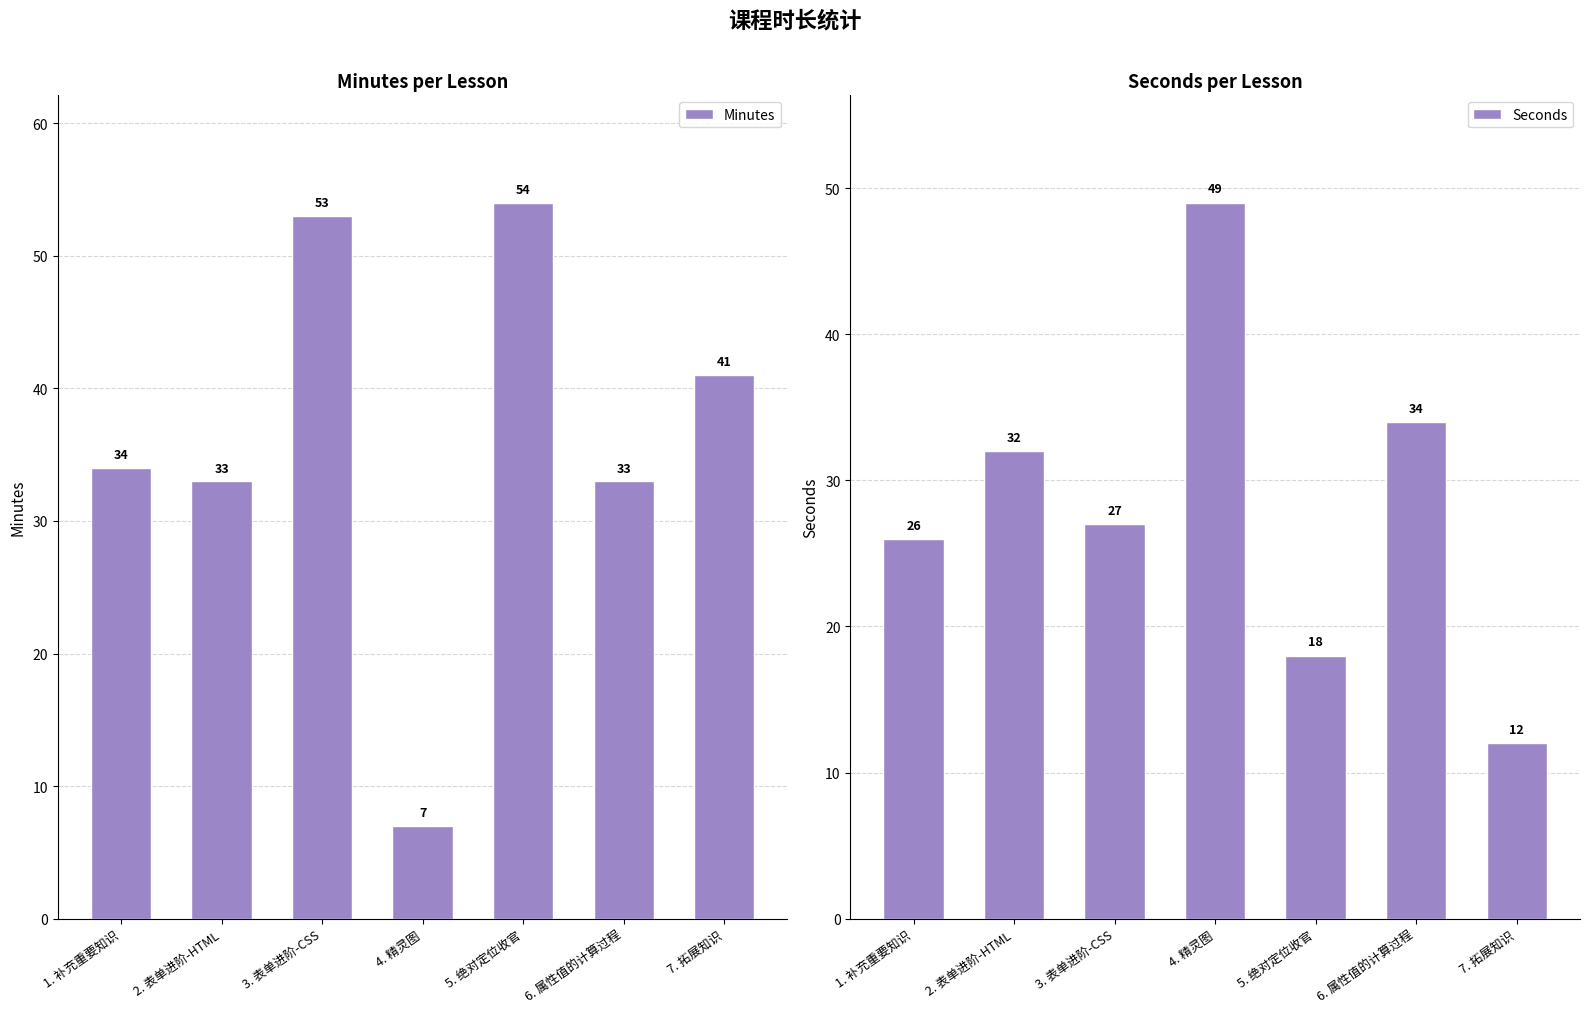

Which label corresponds to the smallest value in the chart?

4. 精灵图